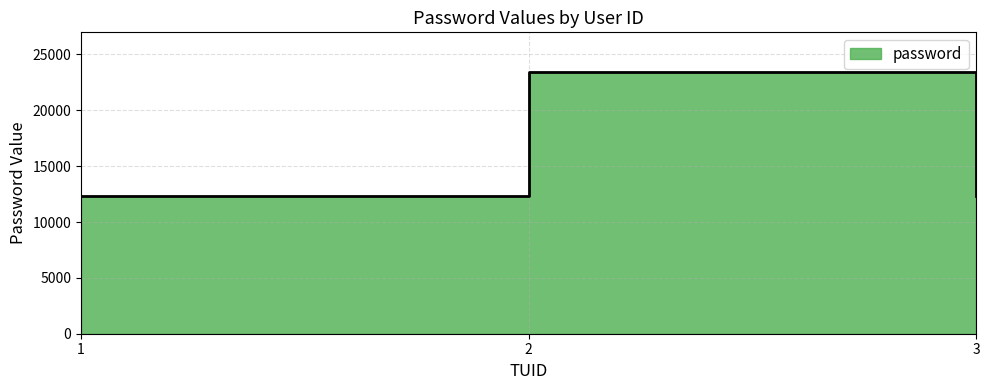

How many distinct data groups are displayed?

1